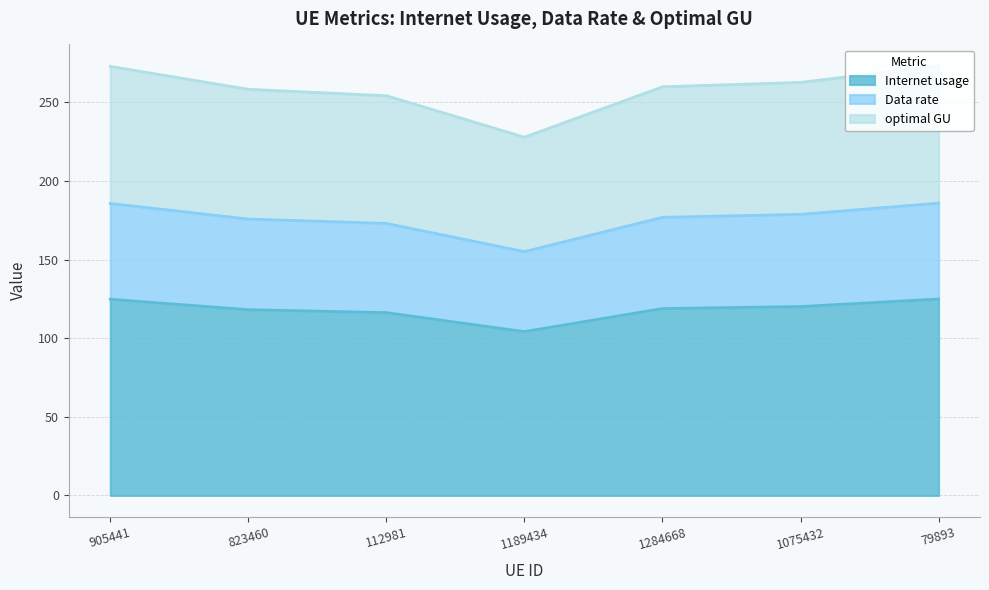

What is the lowest value of the Internet usage series?

104.2